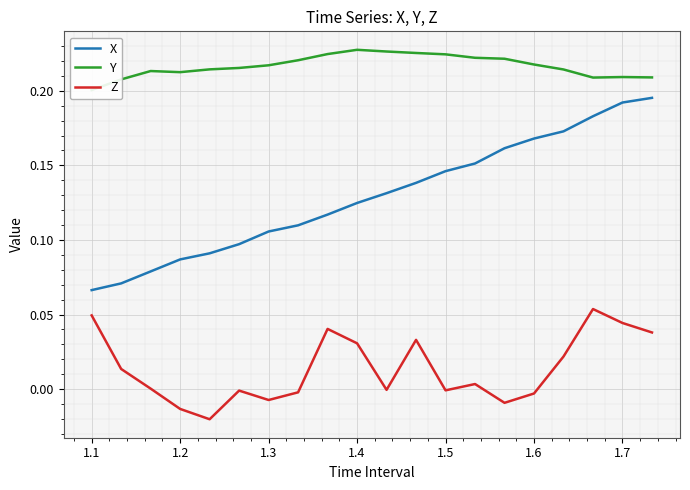

True or false: Z and Y intersect in this chart.

False